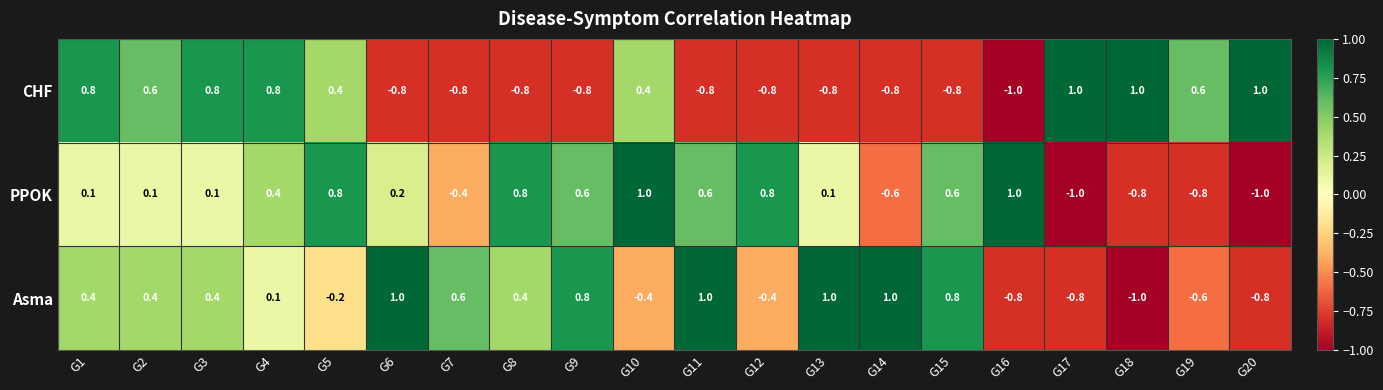

What is the greatest value displayed?

1.0